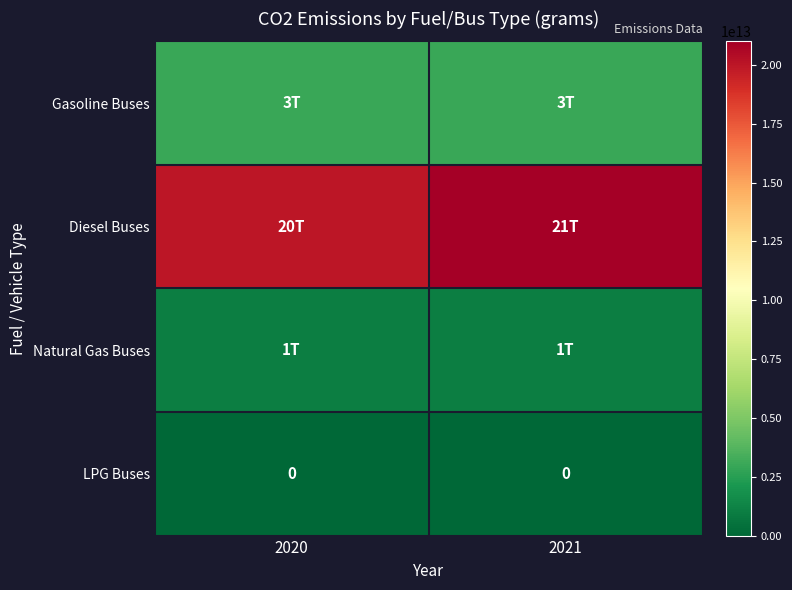

Which has a higher value, 2021 or 2020?

2021